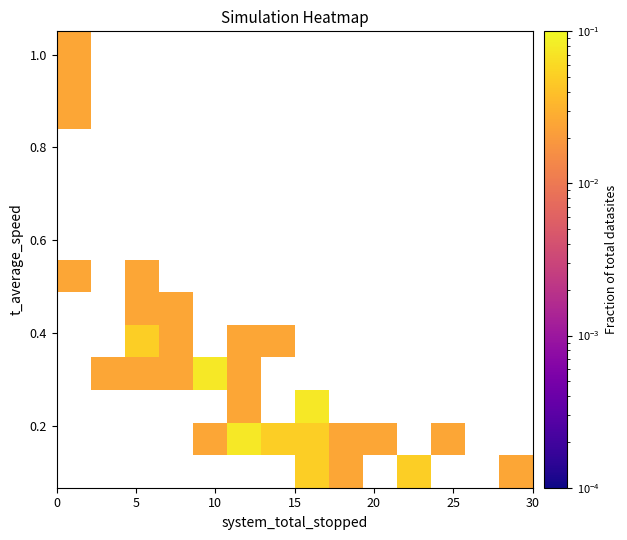

Count the number of categories in the chart.

14